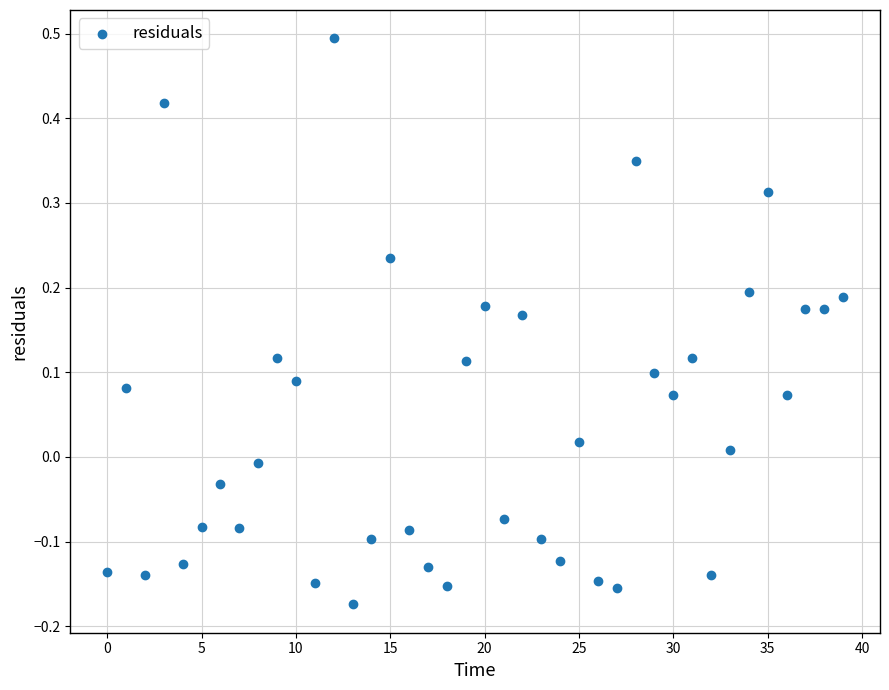

What is the range of Y values (max minus min)?

0.7